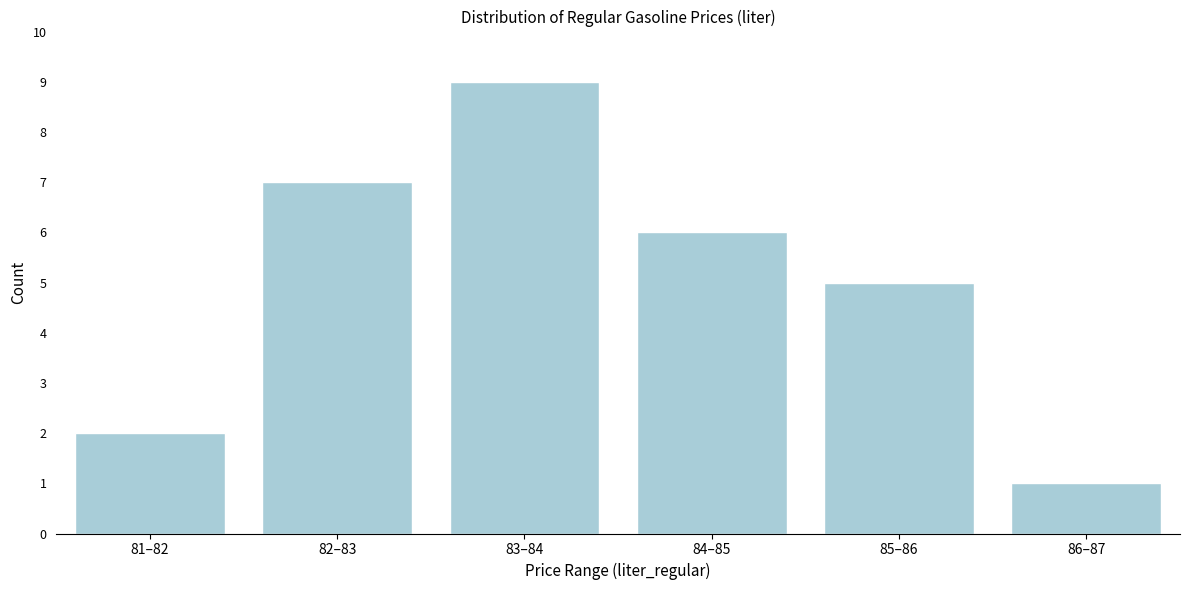

Reading right to left, what are all the values shown in this chart?

86–87=1	85–86=5	84–85=6	83–84=9	82–83=7	81–82=2